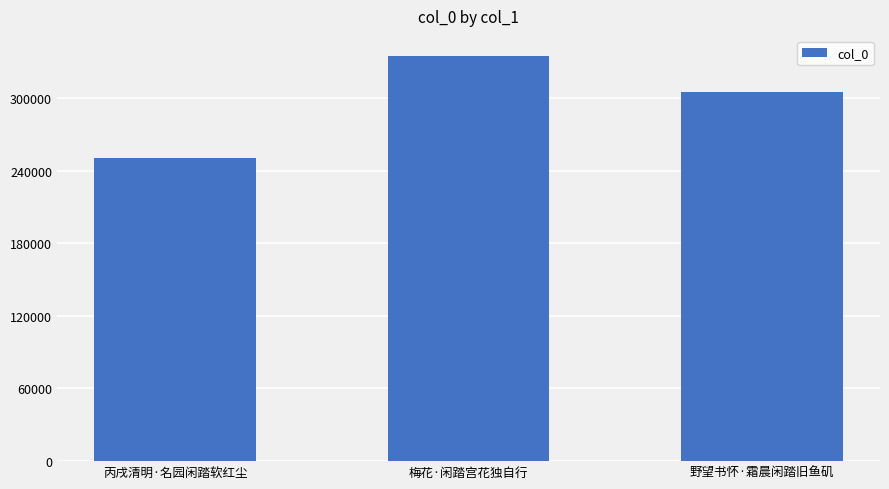

What is the value of the 3rd bar from the left?

304705